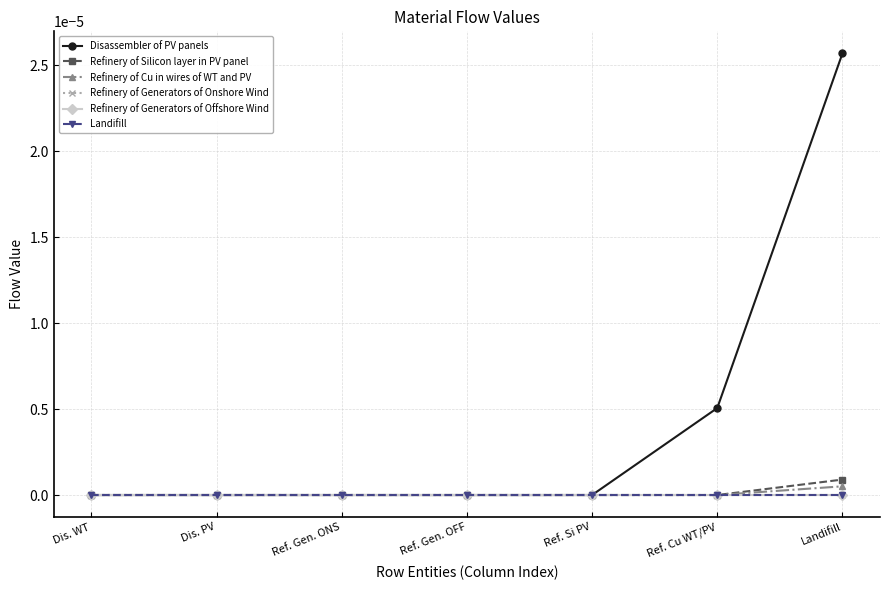

Rank the categories by Refinery of Silicon layer in PV panel value from highest to lowest.

Landifill, Dis. WT, Dis. PV, Ref. Gen. ONS, Ref. Gen. OFF, Ref. Si PV, Ref. Cu WT/PV